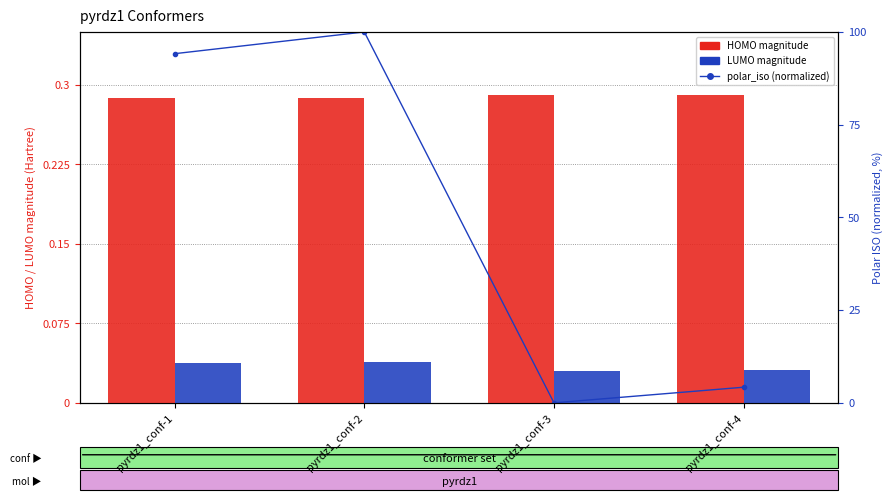

What is the spread (max minus min) of values at pyrdz1_conf-2?

100.0